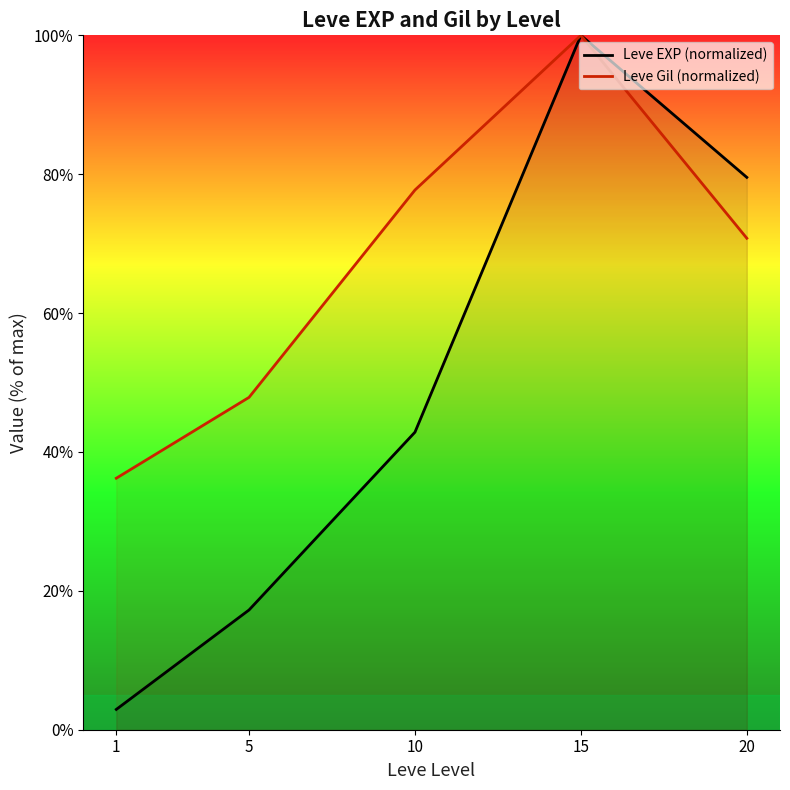

Reading left to right, extract all data points from this chart.

Leve EXP (normalized): 2.9	17.2	42.8	100.0	79.5
Leve Gil (normalized): 36.2	47.9	77.7	100.0	70.8